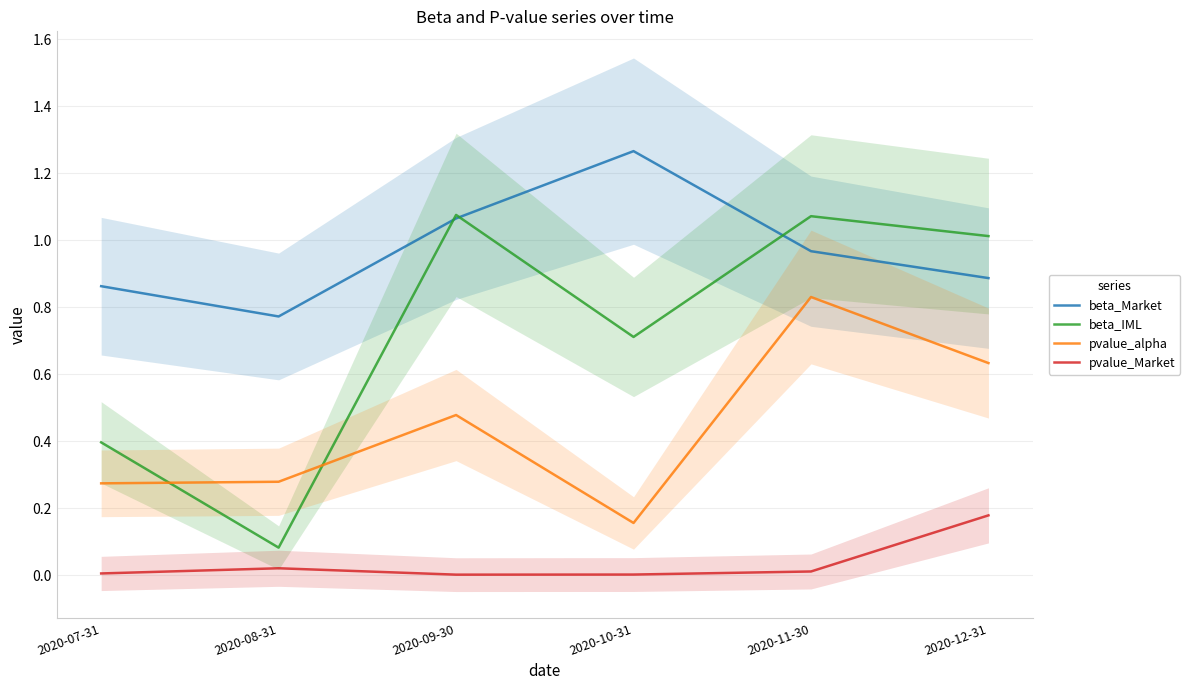

At which category does pvalue_Market reach its first local peak?

2020-08-31